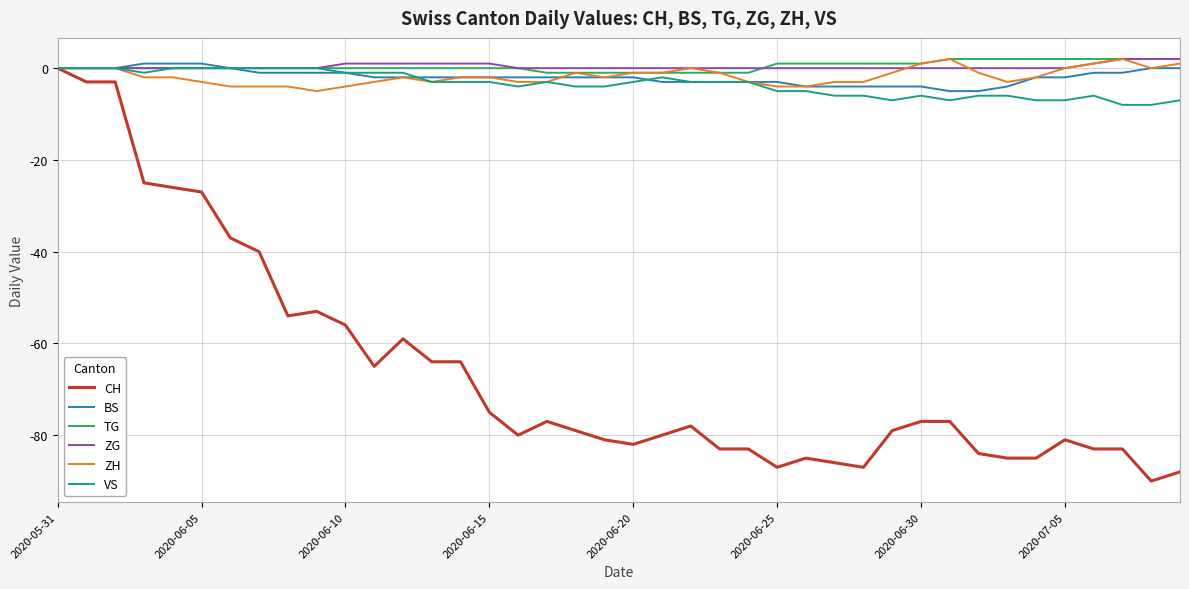

How many lines are shown in the chart?

6